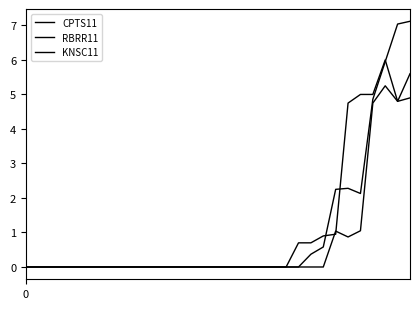

List the series in order of their peak value, highest first.

CPTS11, RBRR11, KNSC11